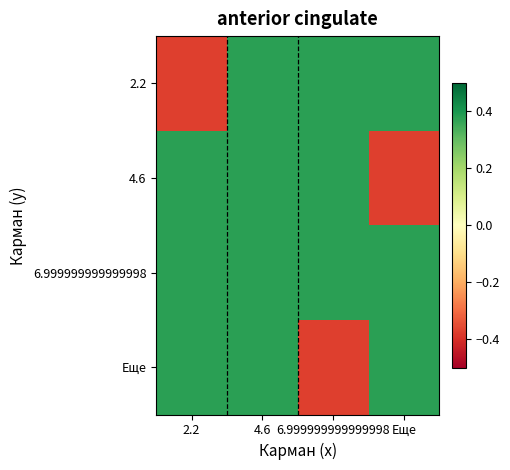

At which category does the chart reach its peak across all series?

4.6